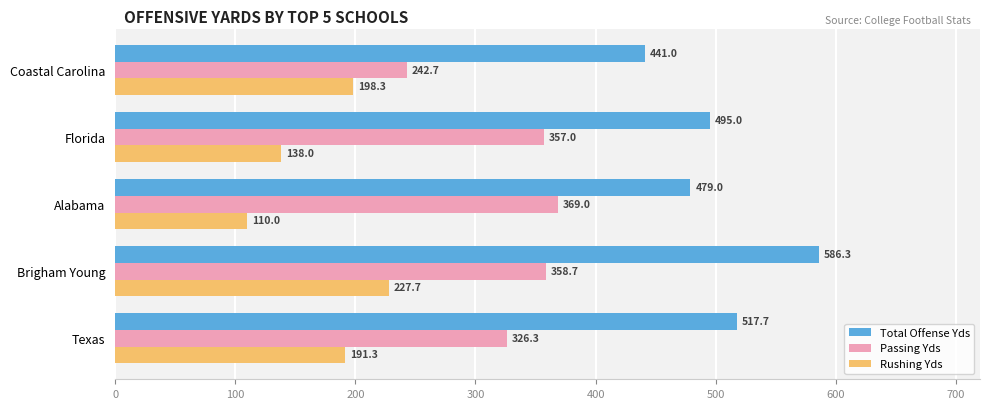

What is the difference between the second highest and minimum values in the Total Offense Yds series?

76.7